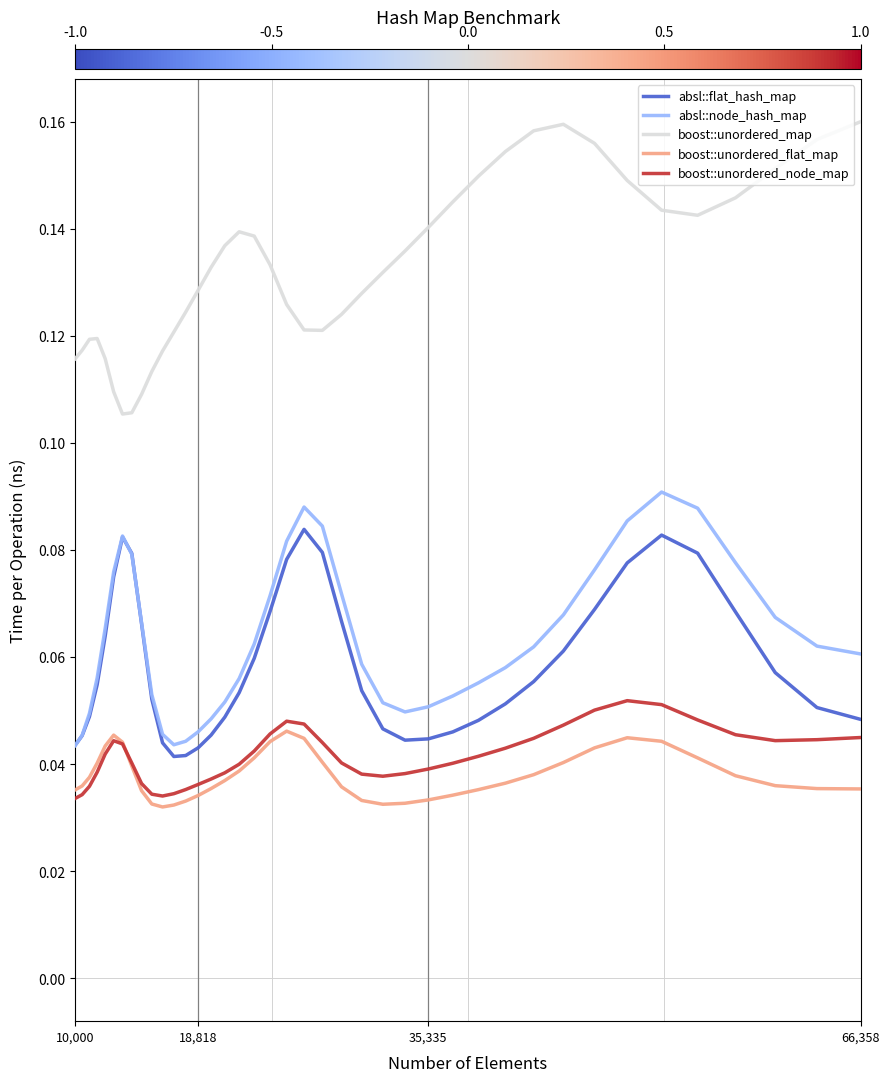

True or false: boost::unordered_node_map and boost::unordered_map cross at least once.

False